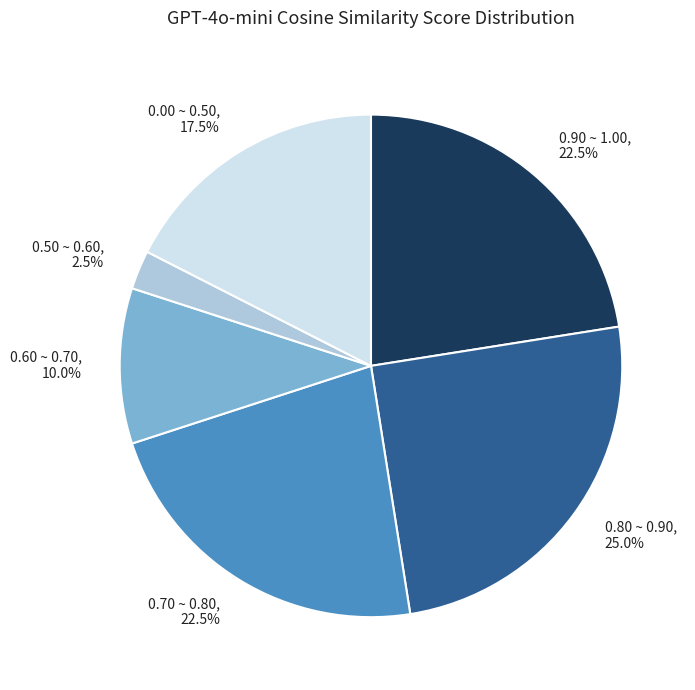

Count the number of slices in the pie.

6